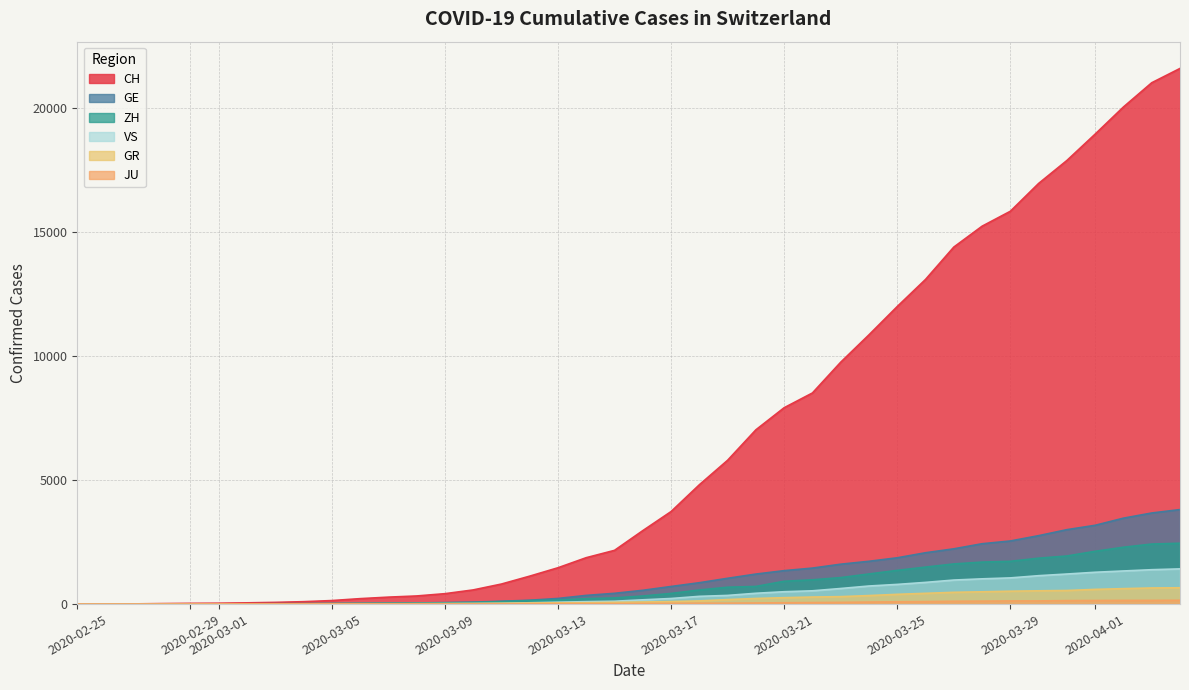

At how many categories does at least one series exceed 8374?

14